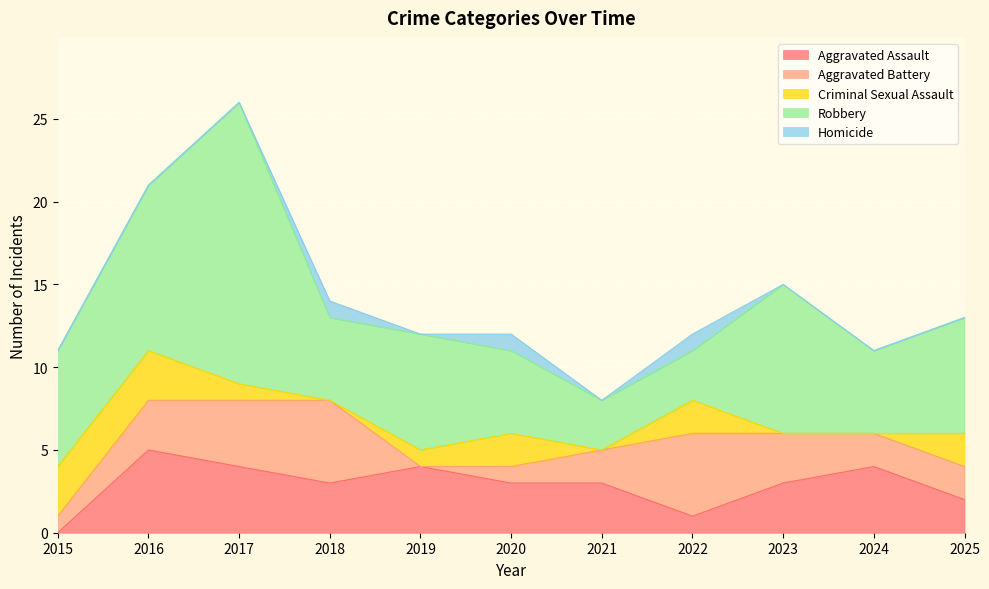

At which label does Aggravated Battery first exceed 2?

2016